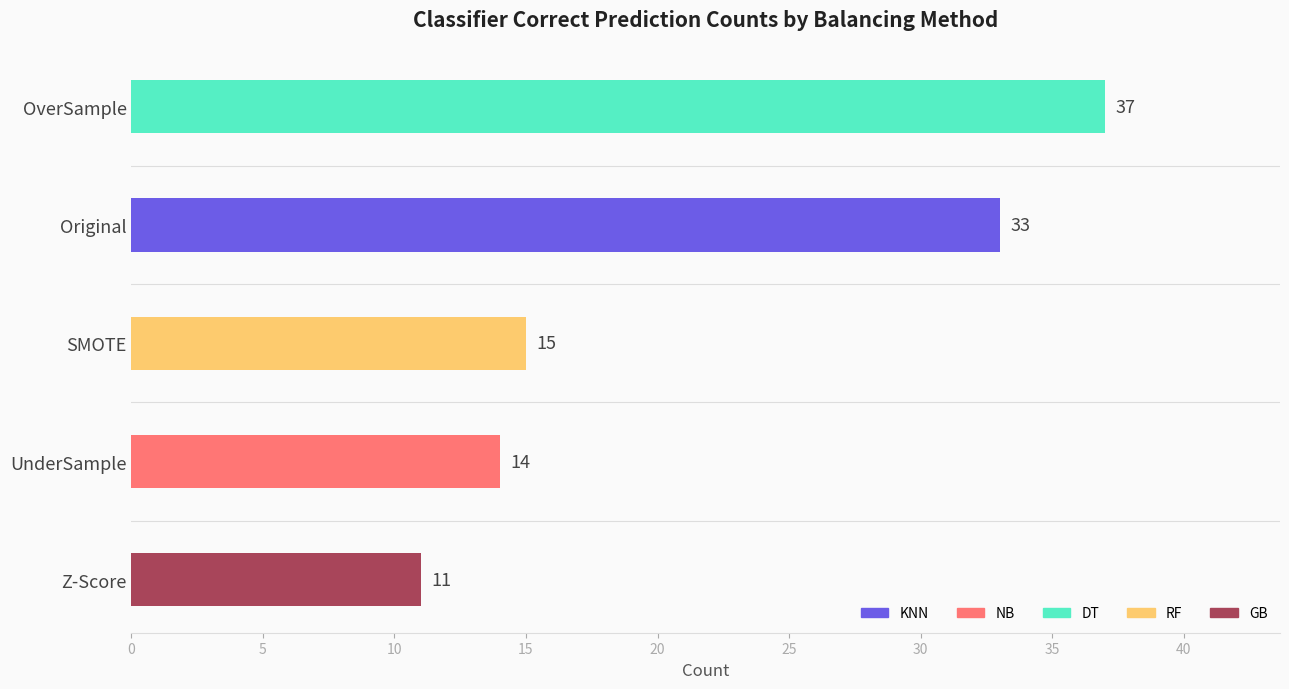

What value does the data have at UnderSample?

14